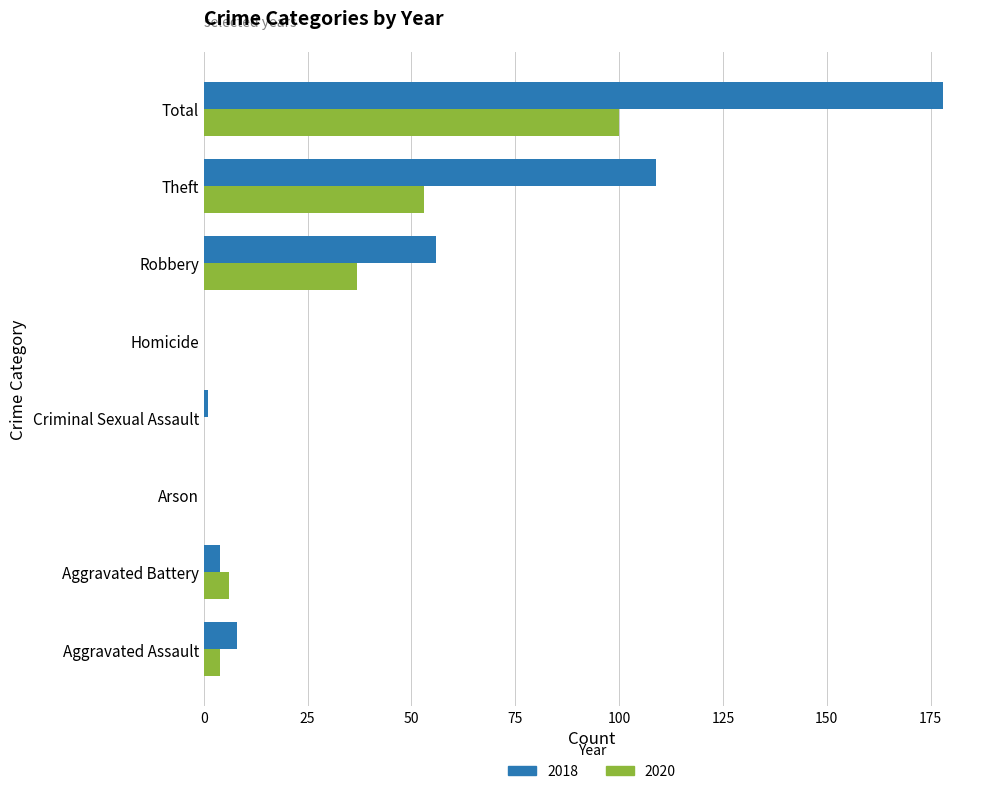

What is the greatest value displayed?

178